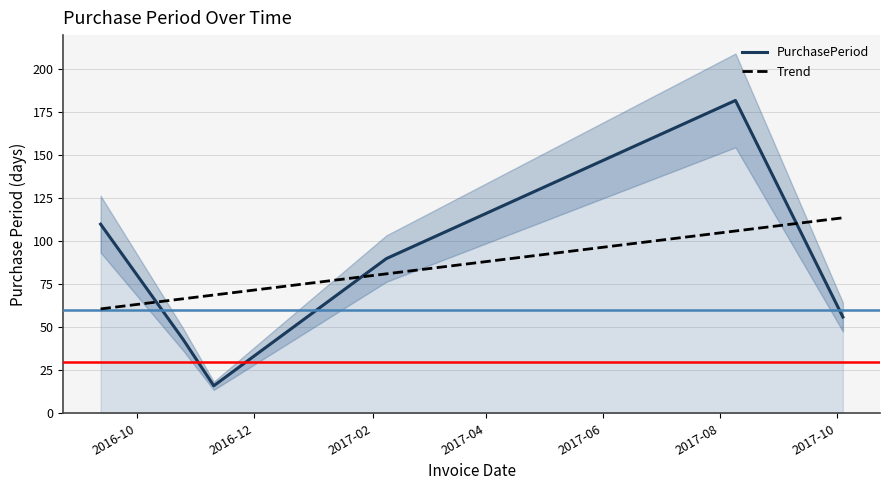

How many series are shown in this chart?

2